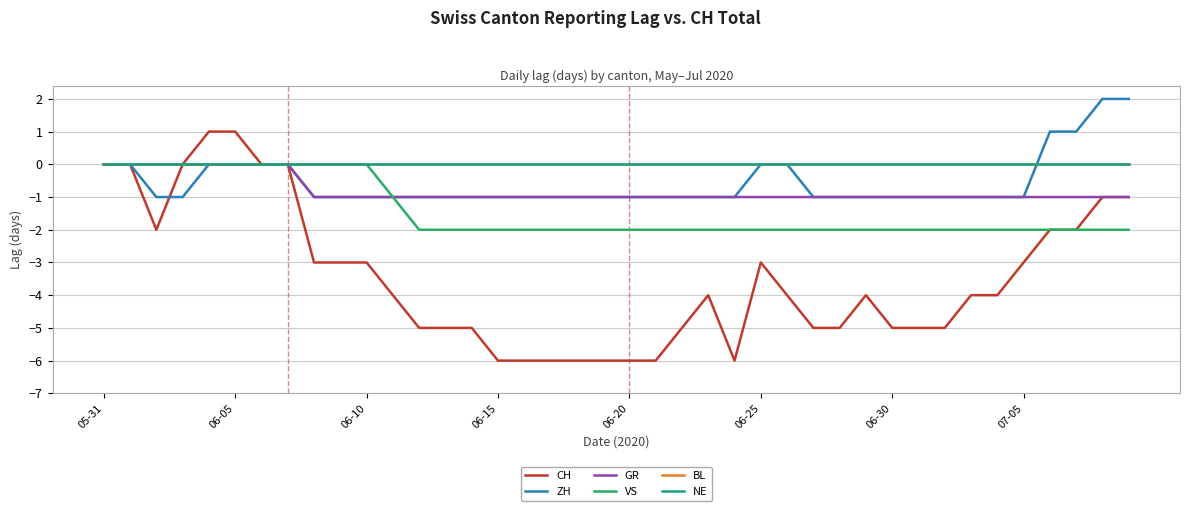

Between which two adjacent categories do ZH and BL first intersect?

35 and 36